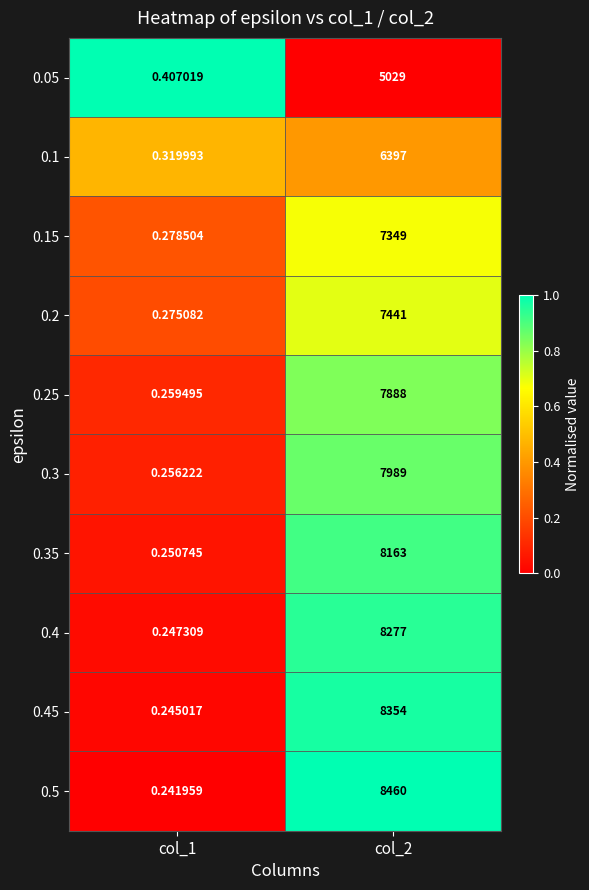

Is the value of 0.5 at col_2 greater than the value of 0.15 at col_1?

Yes